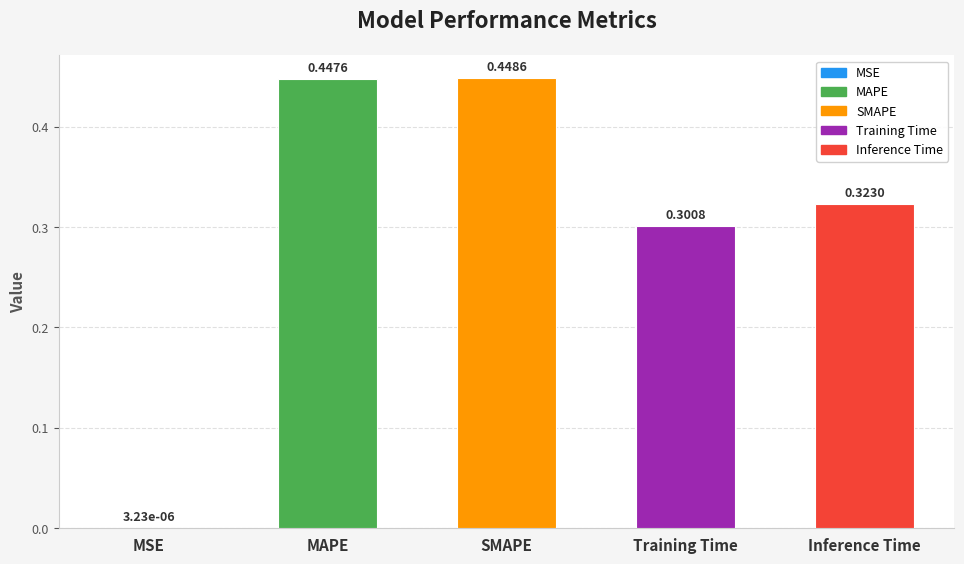

Between Training Time and SMAPE, which is larger?

SMAPE